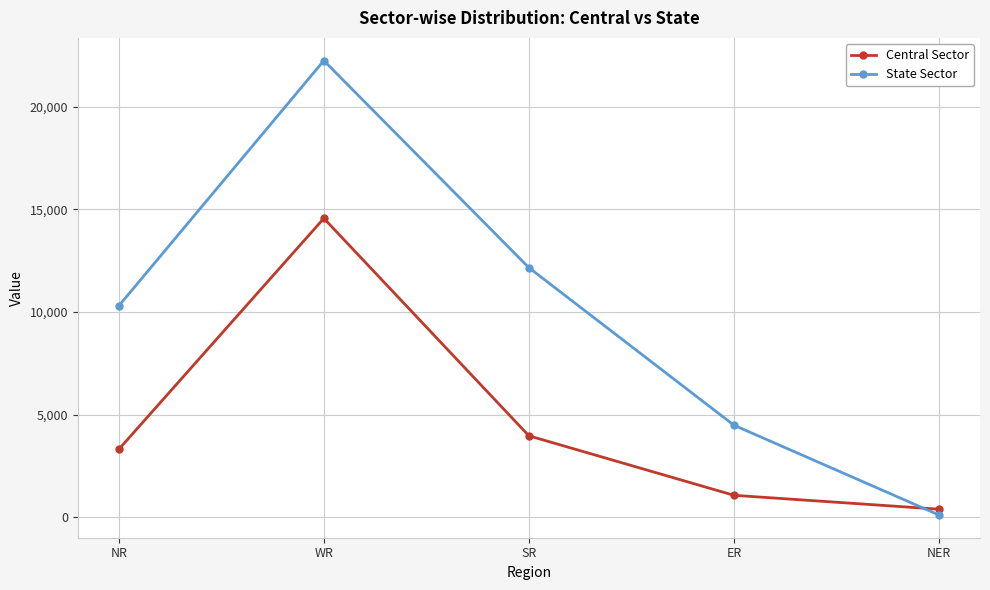

Rank the series by their maximum value, from highest to lowest.

State Sector, Central Sector